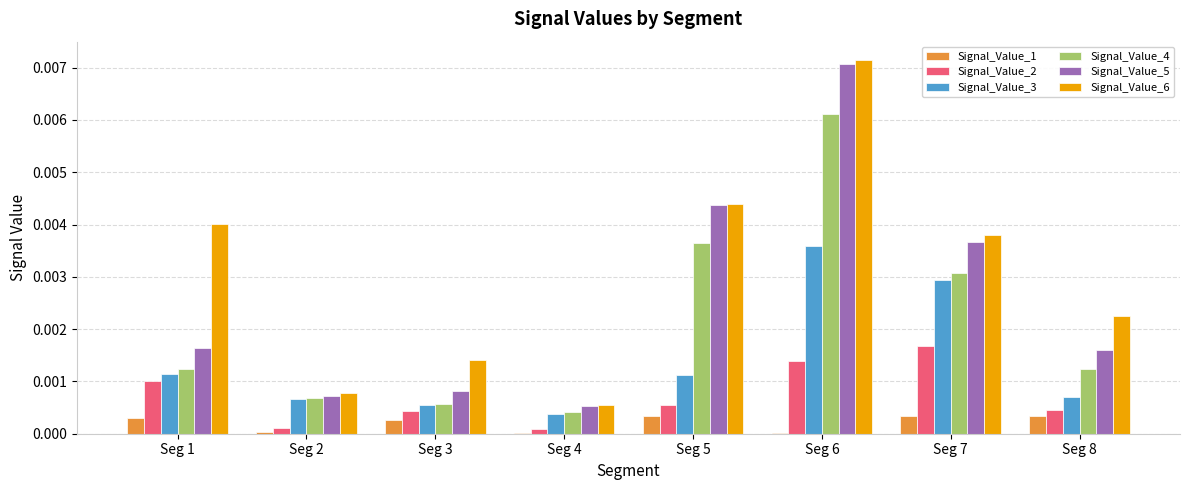

Which series has the largest total across all categories?

Signal_Value_6